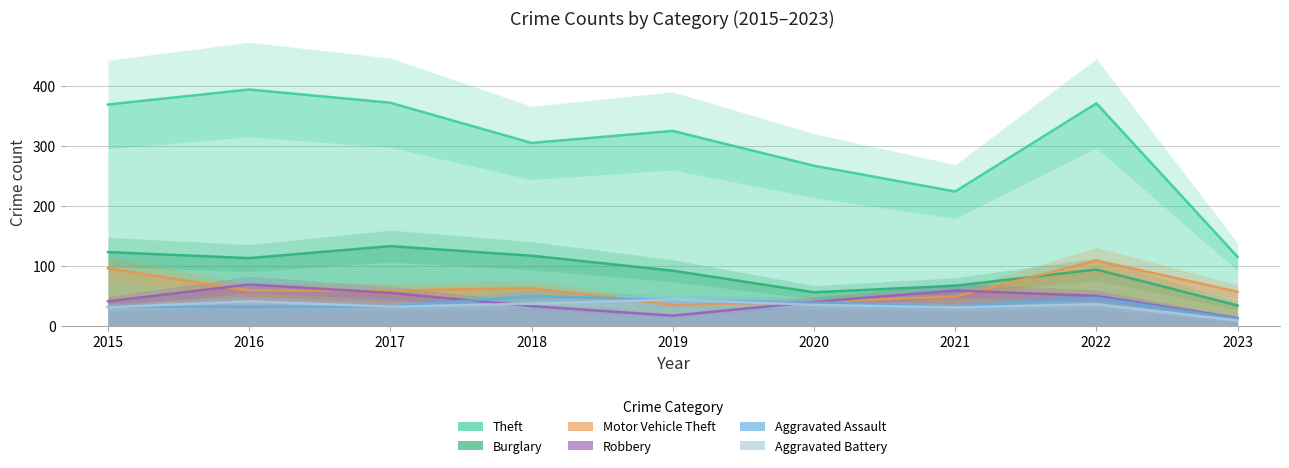

Reading left to right, transcribe all the data shown in this chart.

Theft: 2015=369	2016=394	2017=372	2018=305	2019=325	2020=267	2021=224	2022=371	2023=115
Burglary: 2015=123	2016=113	2017=133	2018=117	2019=92	2020=56	2021=67	2022=94	2023=34
Motor Vehicle Theft: 2015=96	2016=59	2017=59	2018=63	2019=35	2020=40	2021=49	2022=109	2023=57
Robbery: 2015=41	2016=69	2017=55	2018=33	2019=17	2020=40	2021=59	2022=50	2023=13
Aggravated Assault: 2015=32	2016=32	2017=32	2018=50	2019=43	2020=39	2021=32	2022=47	2023=12
Aggravated Battery: 2015=31	2016=41	2017=32	2018=37	2019=44	2020=35	2021=31	2022=36	2023=9